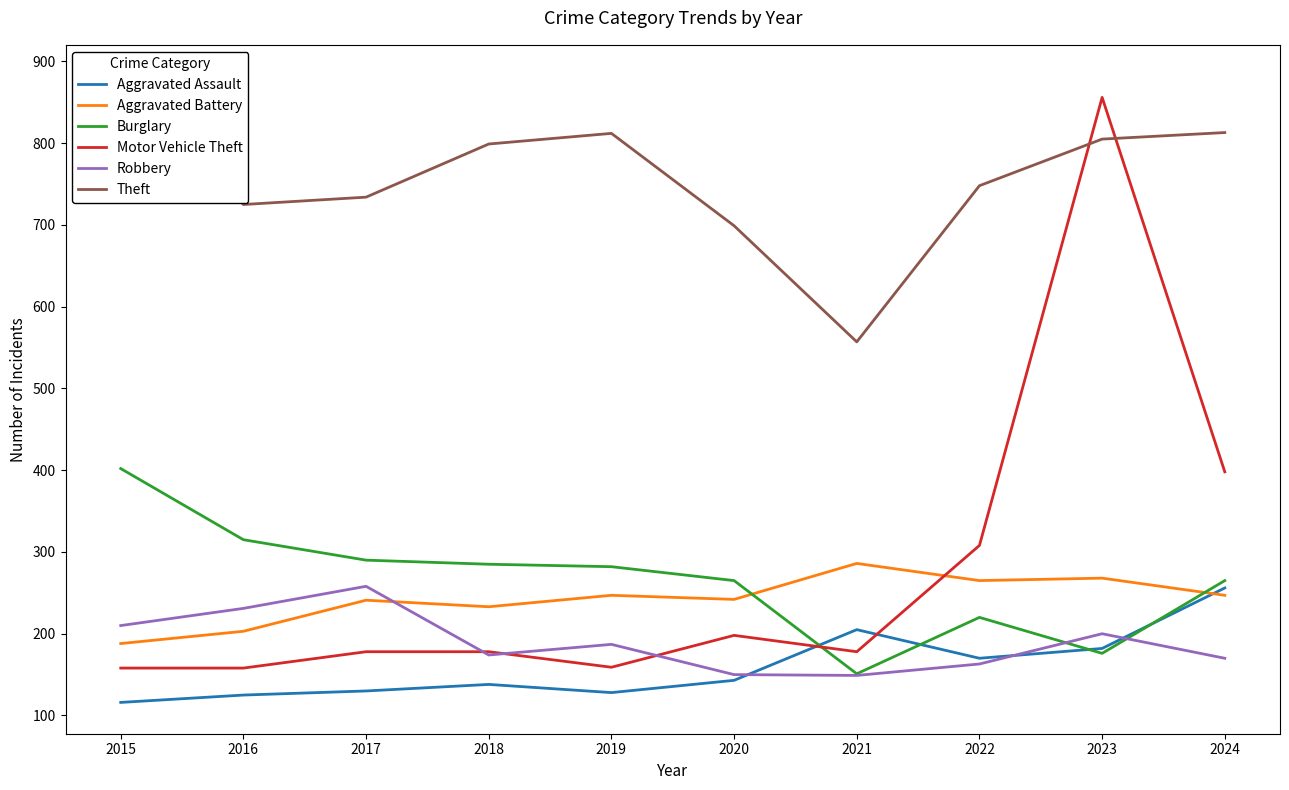

At 2016, list the series in order from smallest to largest.

Aggravated Assault, Motor Vehicle Theft, Aggravated Battery, Robbery, Burglary, Theft